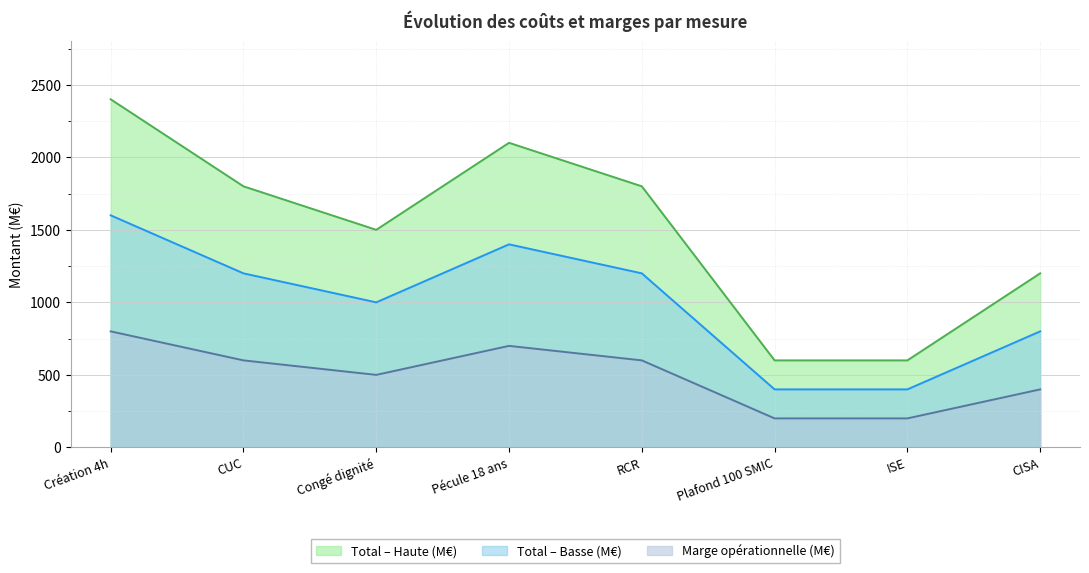

Reading right to left, list all the values displayed in this chart.

Marge opérationnelle (M€): CISA=400	ISE=200	Plafond 100 SMIC=200	RCR=600	Pécule 18 ans=700	Congé dignité=500	CUC=600	Création 4h=800
Total – Basse (M€): CISA=800	ISE=400	Plafond 100 SMIC=400	RCR=1200	Pécule 18 ans=1400	Congé dignité=1000	CUC=1200	Création 4h=1600
Total – Haute (M€): CISA=1200	ISE=600	Plafond 100 SMIC=600	RCR=1800	Pécule 18 ans=2100	Congé dignité=1500	CUC=1800	Création 4h=2400